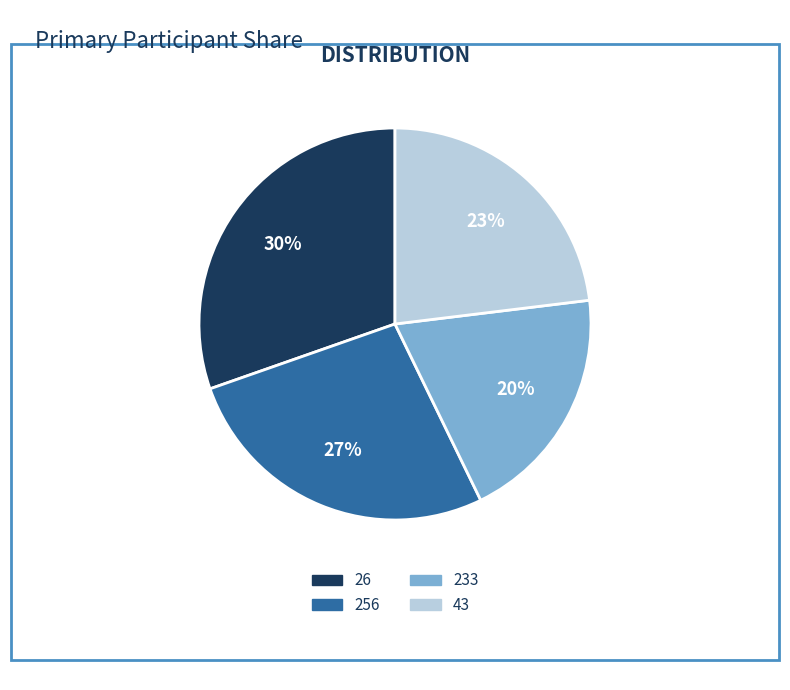

True or false: 26 accounts for 30% of the total.

True